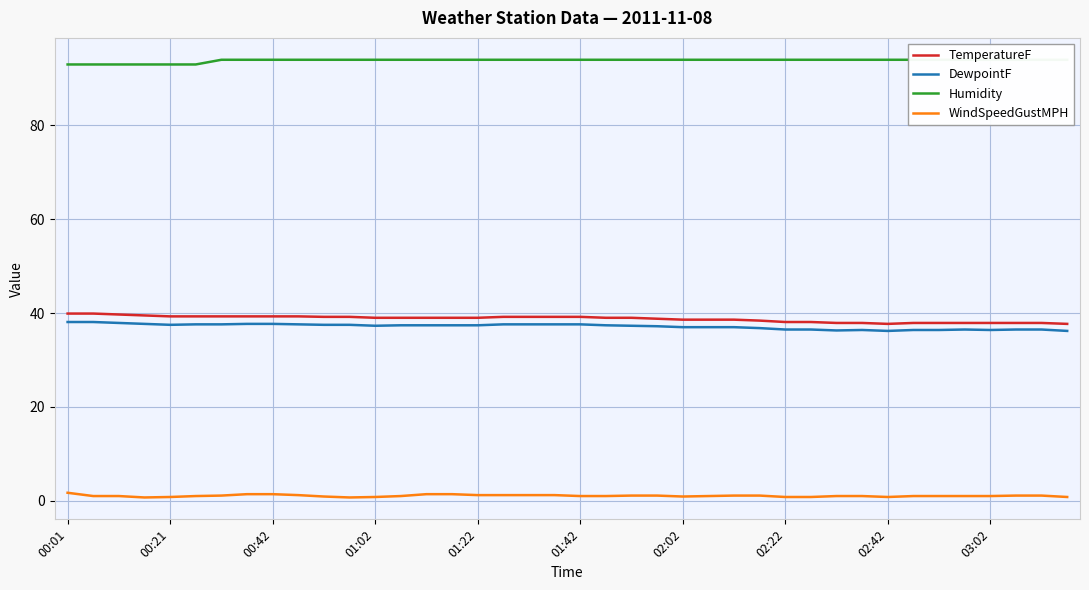

True or false: TemperatureF and WindSpeedGustMPH cross at least once.

False